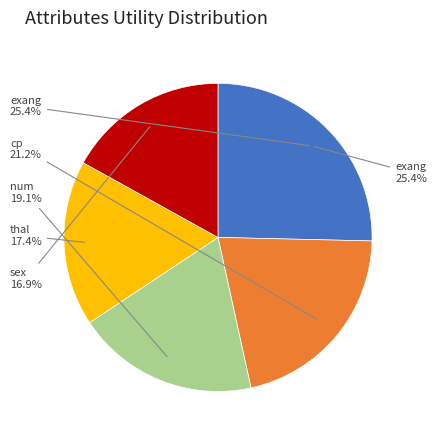

Which has a higher value, cp or sex?

cp